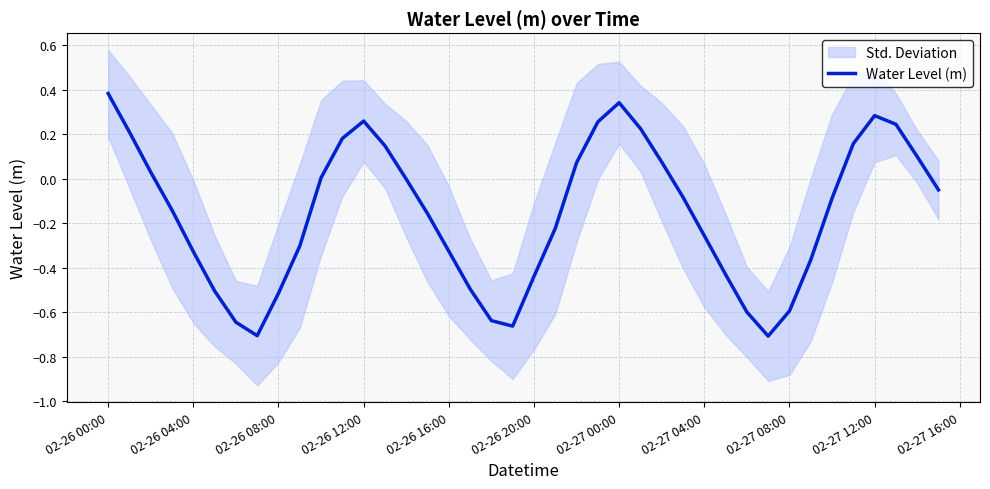

What is the difference between the second highest and second lowest values?

1.0